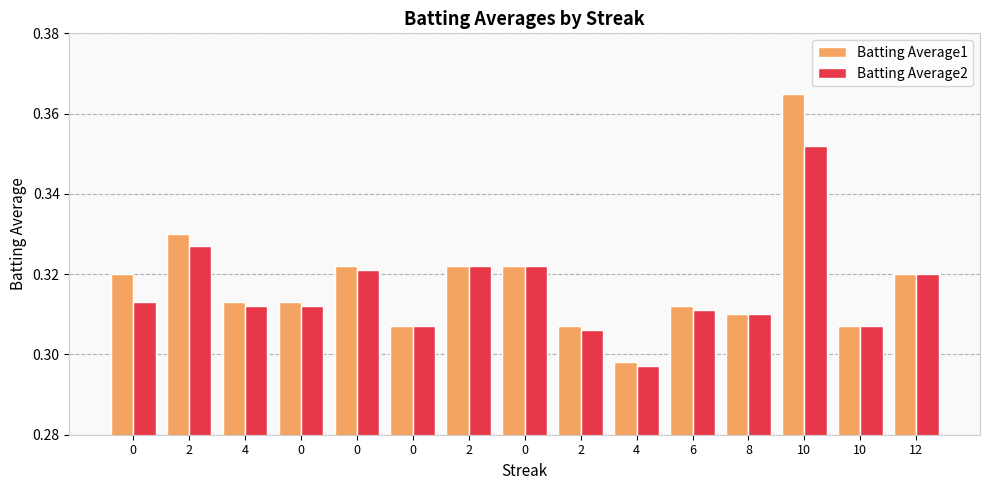

What are all the series names shown in the legend?

Batting Average1, Batting Average2